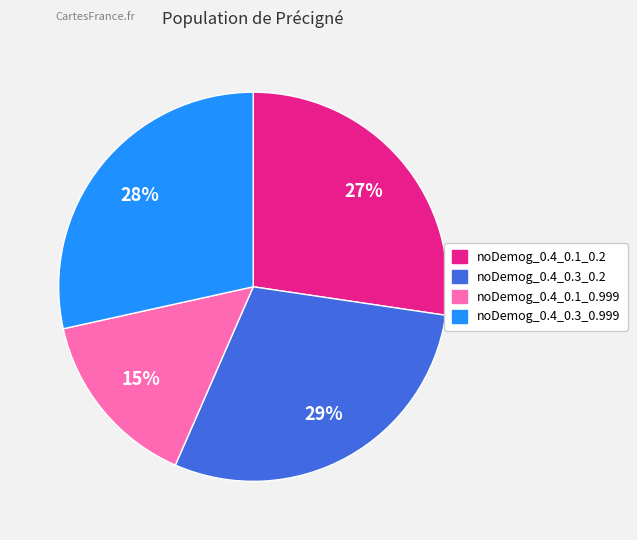

To the nearest percent, what portion does noDemog_0.4_0.3_0.999 represent?

28%